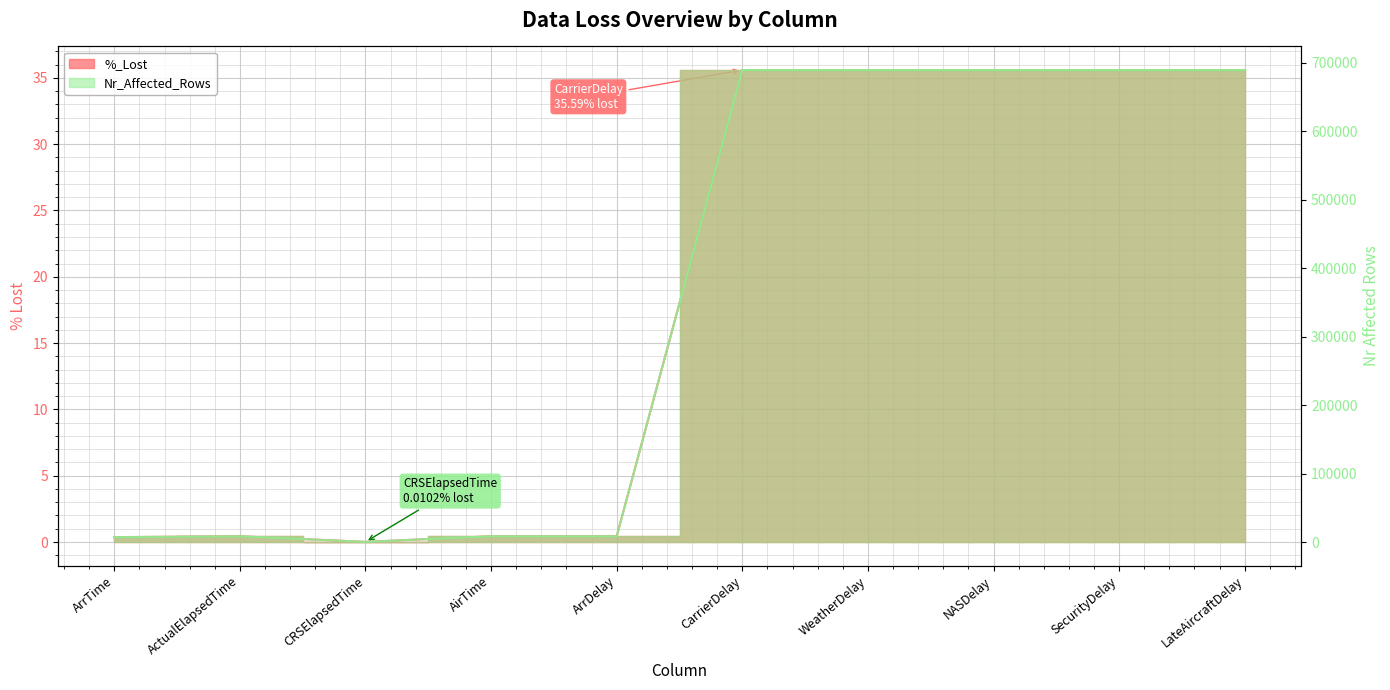

True or false: %_Lost has a value of 0.8 at ActualElapsedTime.

False